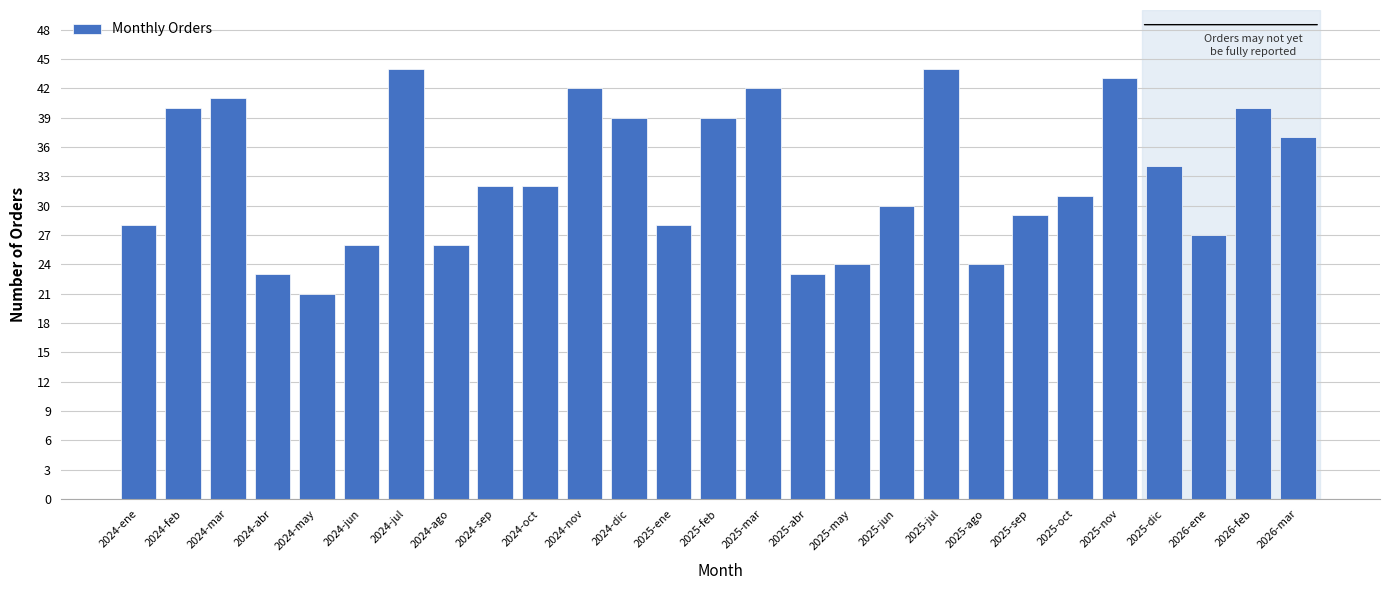

Reading left to right, list all the values displayed in this chart.

2024-ene=28	2024-feb=40	2024-mar=41	2024-abr=23	2024-may=21	2024-jun=26	2024-jul=44	2024-ago=26	2024-sep=32	2024-oct=32	2024-nov=42	2024-dic=39	2025-ene=28	2025-feb=39	2025-mar=42	2025-abr=23	2025-may=24	2025-jun=30	2025-jul=44	2025-ago=24	2025-sep=29	2025-oct=31	2025-nov=43	2025-dic=34	2026-ene=27	2026-feb=40	2026-mar=37